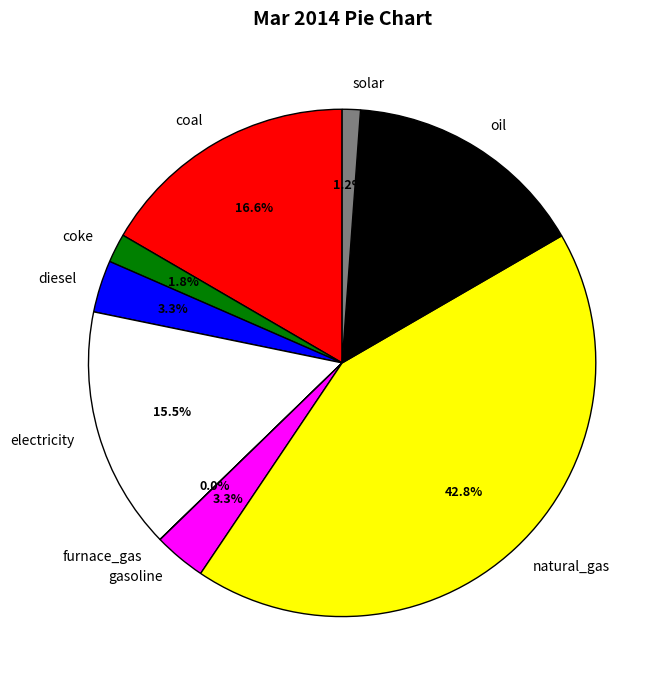

Approximately how many times larger is the value at oil compared to gasoline?

4.7